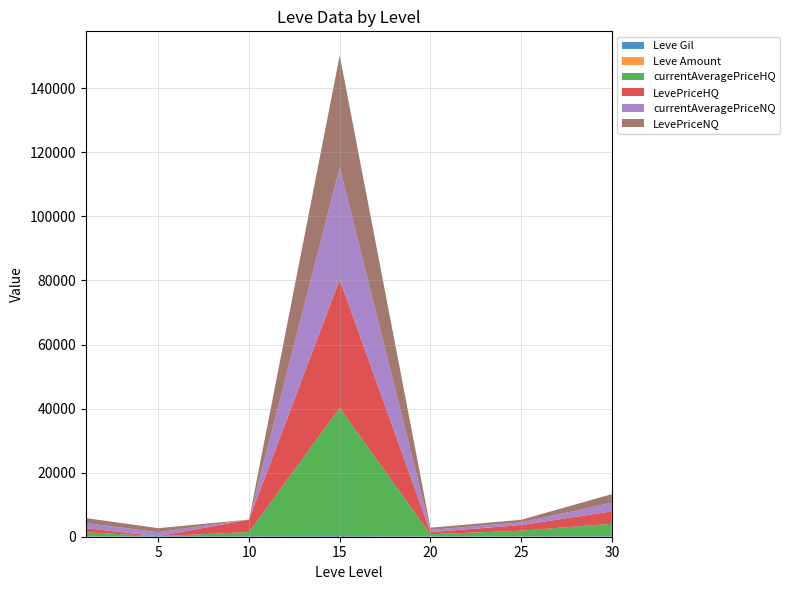

Does the chart have visible grid lines?

Yes